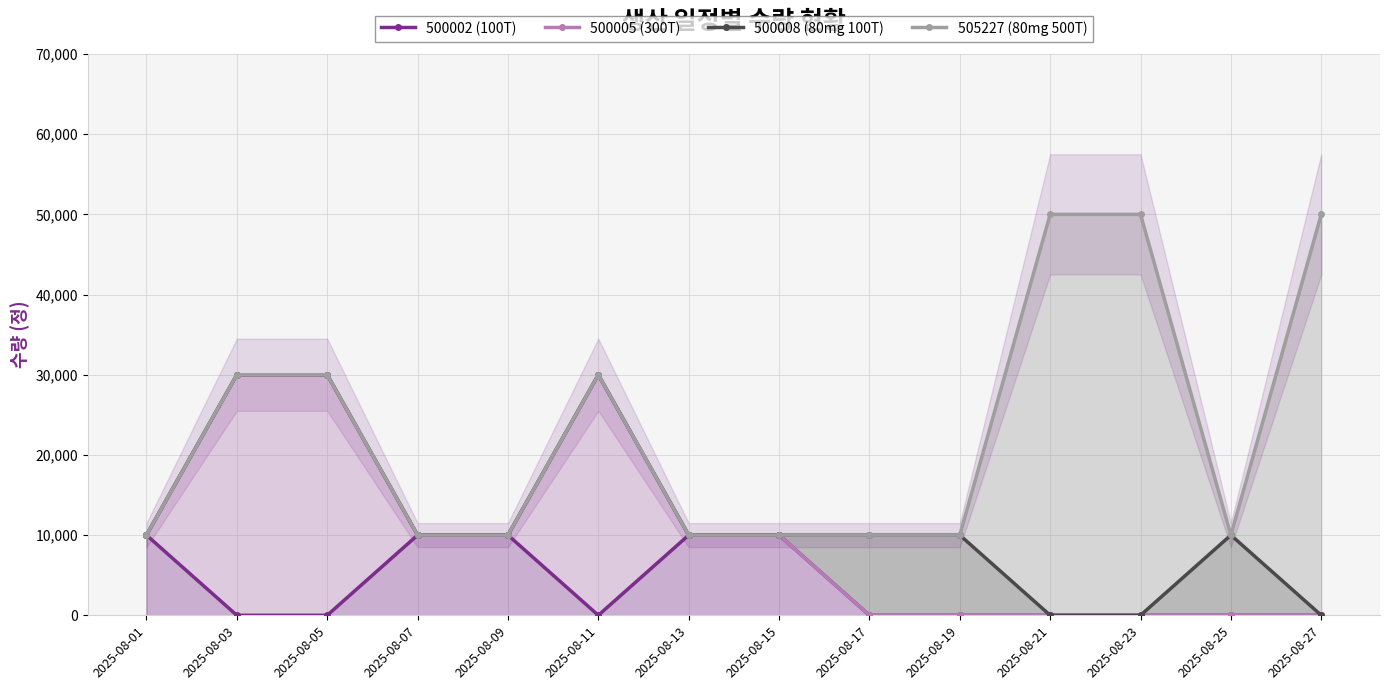

Which category has the highest value in the 505227 (80mg 500T) series?

2025-08-21